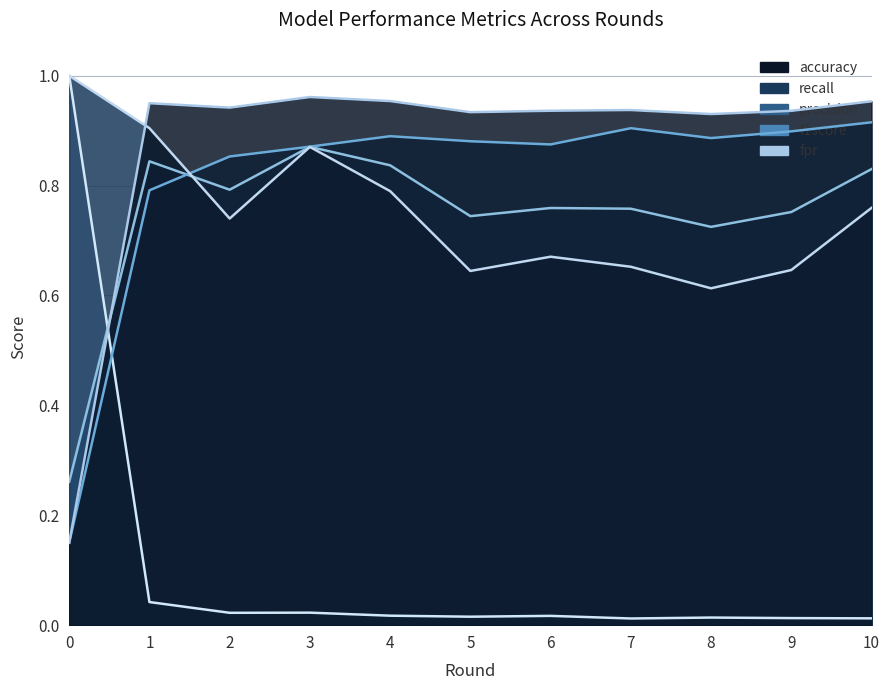

At which category does recall reach its first local peak?

3